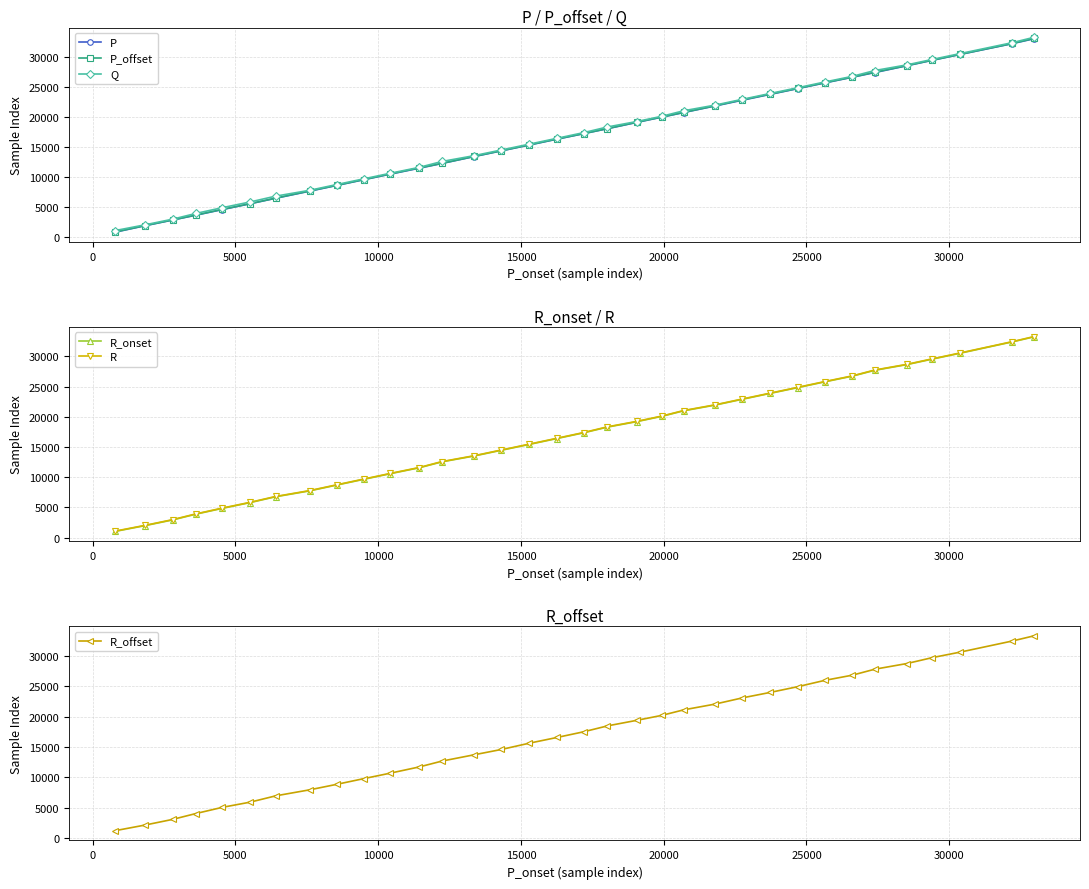

Does the chart display data point markers on the line(s)?

Yes